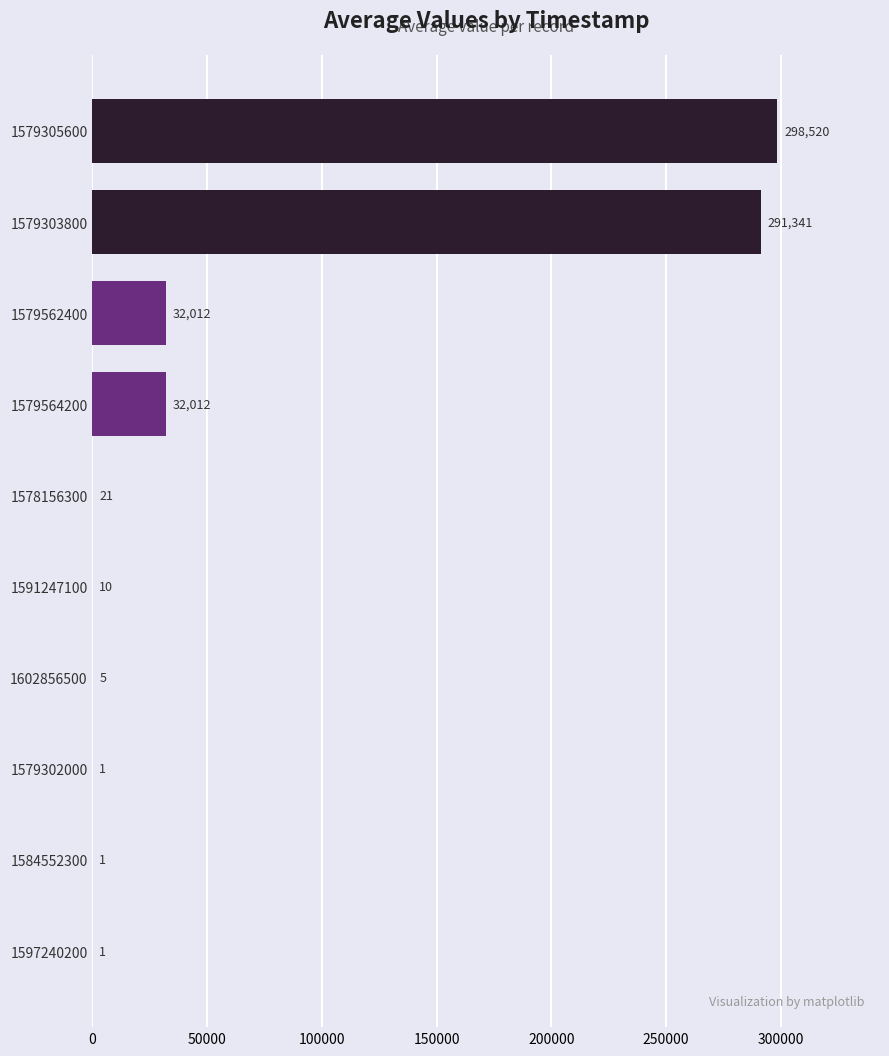

How many data points does each series have?

10